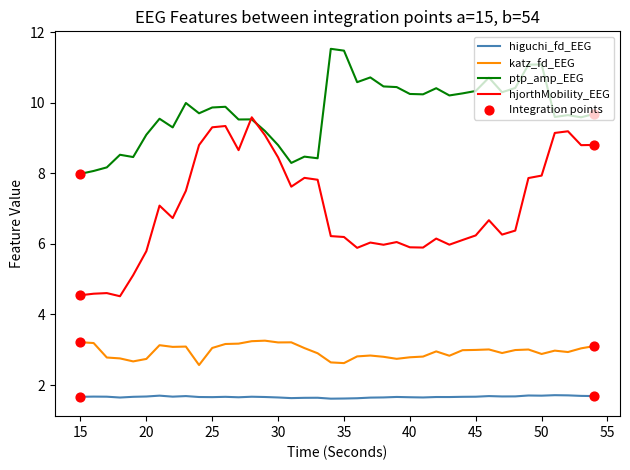

List the series in order of their overall mean, highest first.

ptp_amp_EEG, hjorthMobility_EEG, katz_fd_EEG, higuchi_fd_EEG